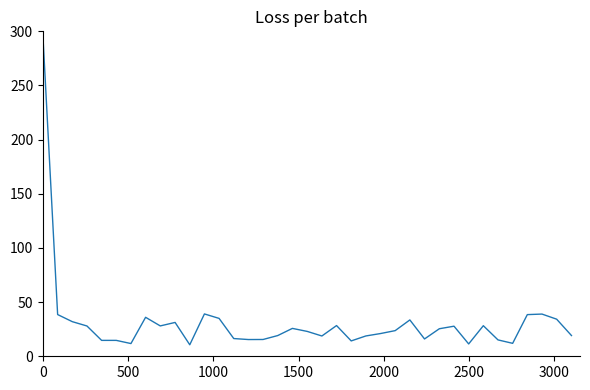

What is the difference between the maximum and minimum values?

284.4